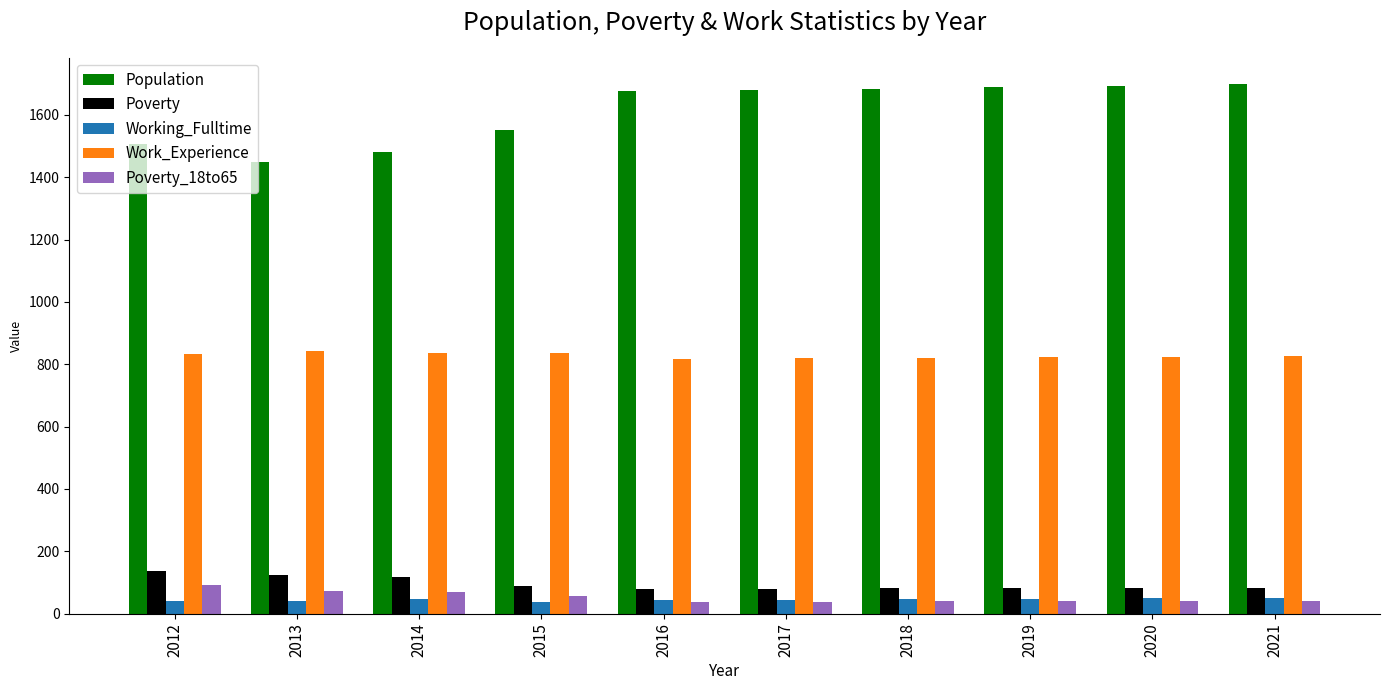

What is the value of the Population bar at the 7th from the left?

1684